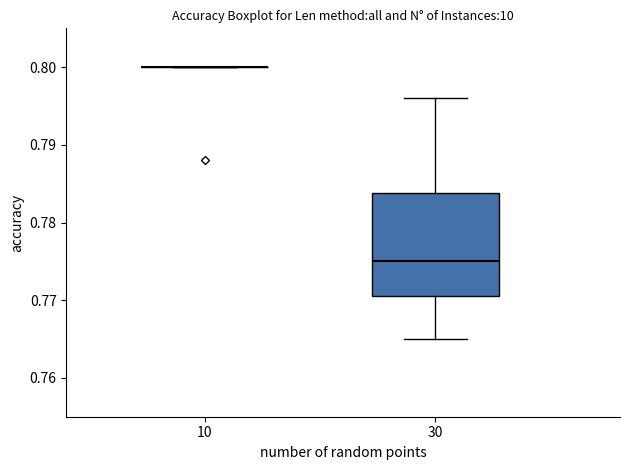

Reading left to right, transcribe this box plot: for each box, give where its median line is, the range the box spans, and where its two whiskers end, as read against the y-axis. The values are not printed on the chart, so give them approximately, as read against the axis.

10: box collapsed to a line at 0.800, whiskers 0.800 to 0.800
30: median 0.775, box 0.771 to 0.784, whiskers 0.765 to 0.796